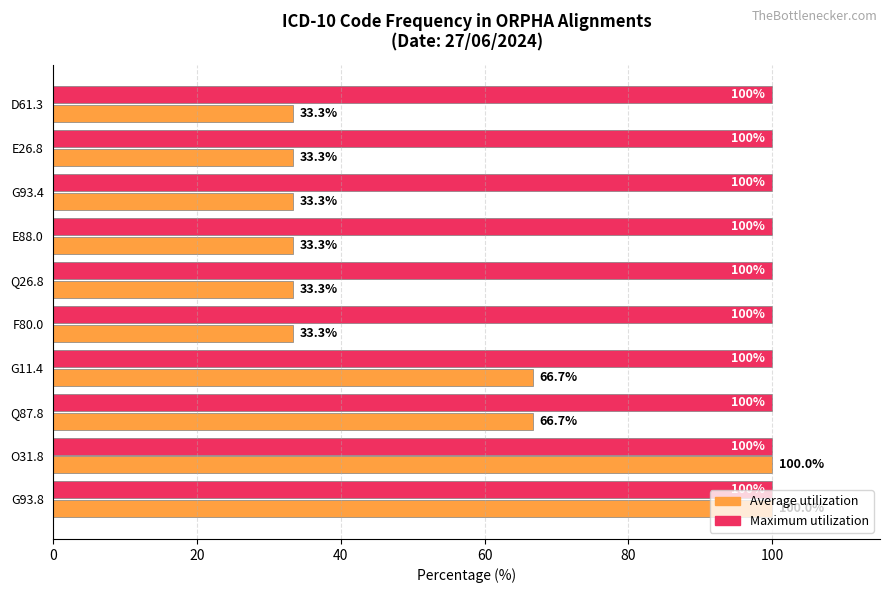

True or false: Maximum utilization has a value of 100.0 at G93.8.

True